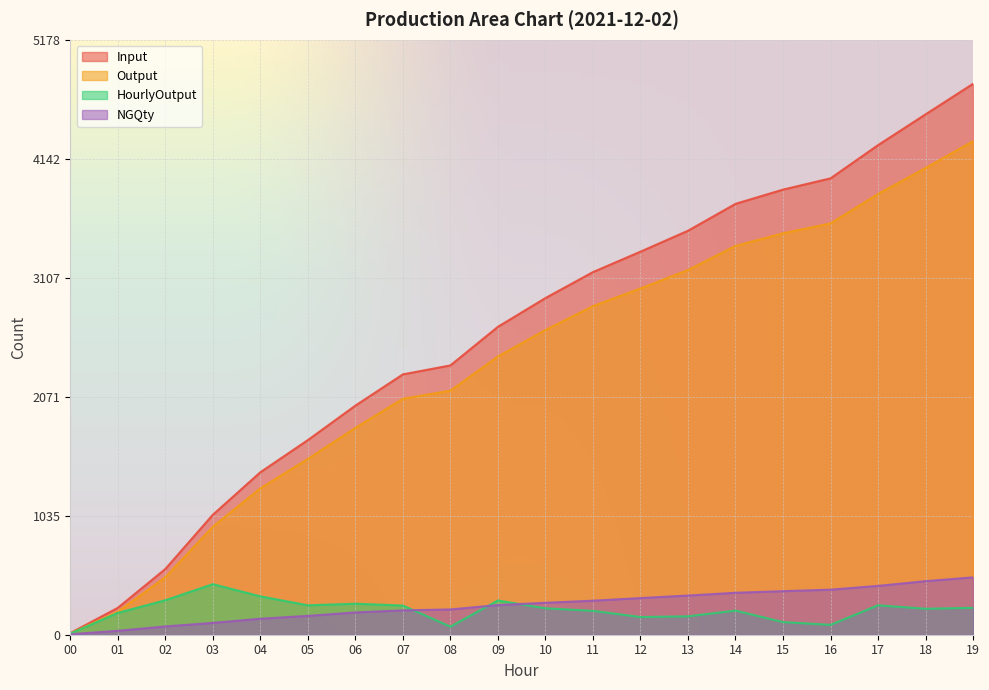

Count the number of categories in the chart.

20